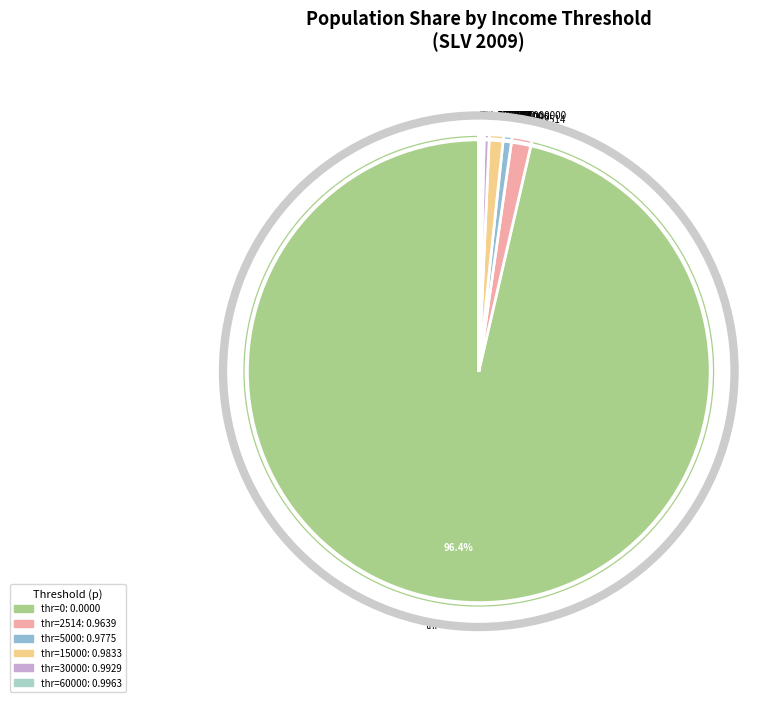

Combined, do thr=30000 and thr=15000 account for over 50%?

No